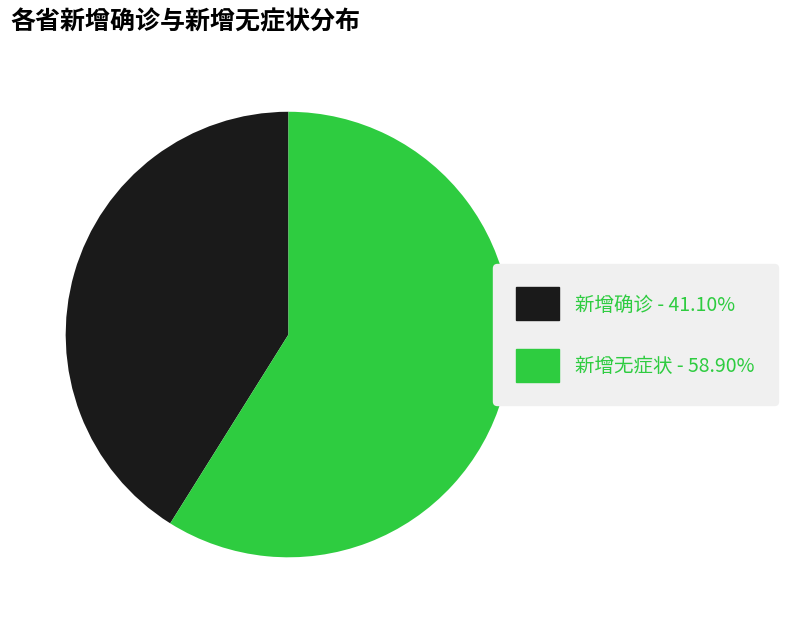

Combined, do 新增无症状 - 58.90% and 新增确诊 - 41.10% account for over 50%?

Yes